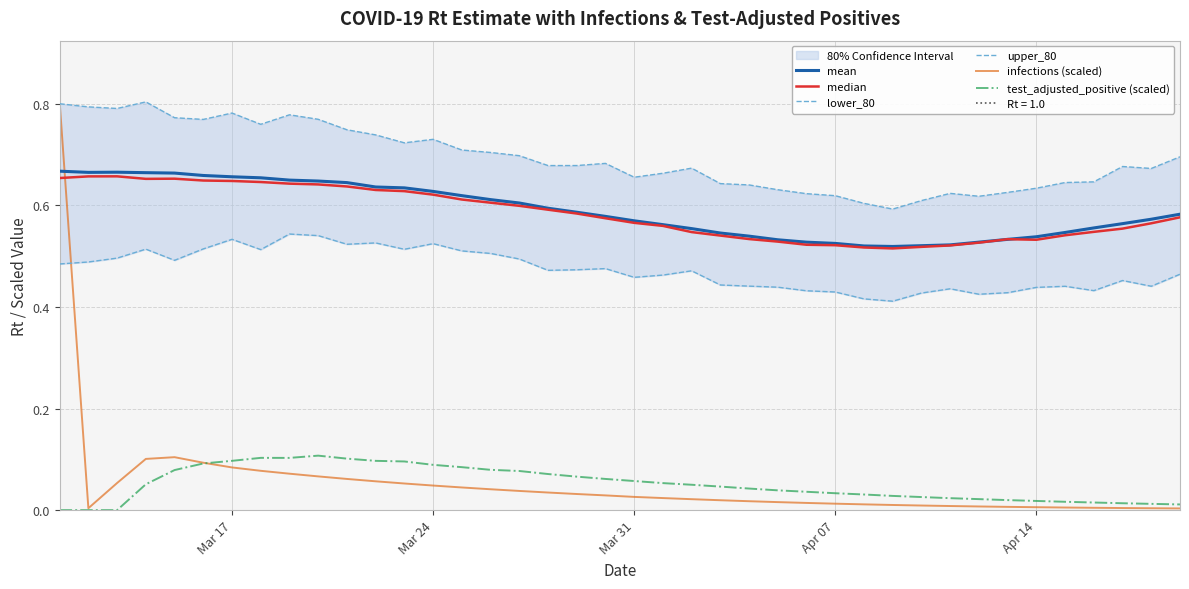

Reading left to right, extract all data points from this chart.

mean: 0.7	0.7	0.7	0.7	0.7	0.7	0.7	0.7	0.6	0.6	0.6	0.6	0.6	0.6	0.6	0.6	0.6	0.6	0.6	0.6	0.6	0.6	0.6	0.5	0.5	0.5	0.5	0.5	0.5	0.5	0.5	0.5	0.5	0.5	0.5	0.5	0.6	0.6	0.6	0.6
median: 0.7	0.7	0.7	0.7	0.7	0.6	0.6	0.6	0.6	0.6	0.6	0.6	0.6	0.6	0.6	0.6	0.6	0.6	0.6	0.6	0.6	0.6	0.5	0.5	0.5	0.5	0.5	0.5	0.5	0.5	0.5	0.5	0.5	0.5	0.5	0.5	0.5	0.6	0.6	0.6
lower_80: 0.5	0.5	0.5	0.5	0.5	0.5	0.5	0.5	0.5	0.5	0.5	0.5	0.5	0.5	0.5	0.5	0.5	0.5	0.5	0.5	0.5	0.5	0.5	0.4	0.4	0.4	0.4	0.4	0.4	0.4	0.4	0.4	0.4	0.4	0.4	0.4	0.4	0.5	0.4	0.5
upper_80: 0.8	0.8	0.8	0.8	0.8	0.8	0.8	0.8	0.8	0.8	0.7	0.7	0.7	0.7	0.7	0.7	0.7	0.7	0.7	0.7	0.7	0.7	0.7	0.6	0.6	0.6	0.6	0.6	0.6	0.6	0.6	0.6	0.6	0.6	0.6	0.6	0.6	0.7	0.7	0.7
infections (scaled): 0.8	0.0	0.1	0.1	0.1	0.1	0.1	0.1	0.1	0.1	0.1	0.1	0.1	0.0	0.0	0.0	0.0	0.0	0.0	0.0	0.0	0.0	0.0	0.0	0.0	0.0	0.0	0.0	0.0	0.0	0.0	0.0	0.0	0.0	0.0	0.0	0.0	0.0	0.0	0.0
test_adjusted_positive (scaled): 0.0	0.0	0.0	0.1	0.1	0.1	0.1	0.1	0.1	0.1	0.1	0.1	0.1	0.1	0.1	0.1	0.1	0.1	0.1	0.1	0.1	0.1	0.0	0.0	0.0	0.0	0.0	0.0	0.0	0.0	0.0	0.0	0.0	0.0	0.0	0.0	0.0	0.0	0.0	0.0